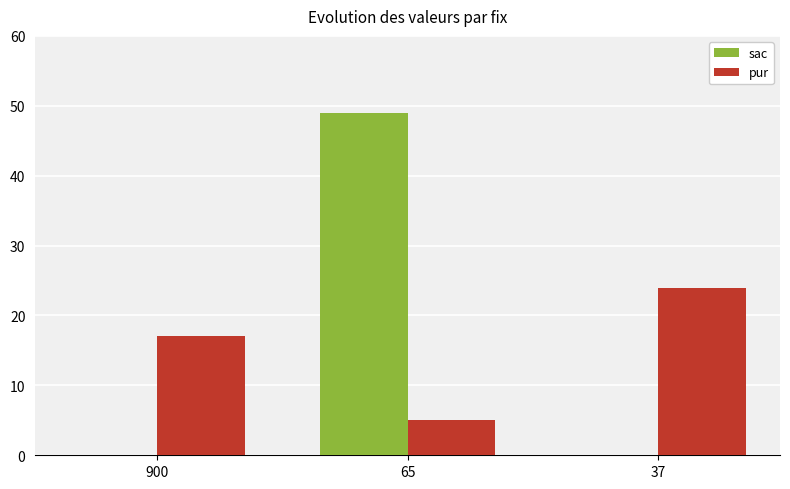

The value of pur at 37 is 24. True or false?

True